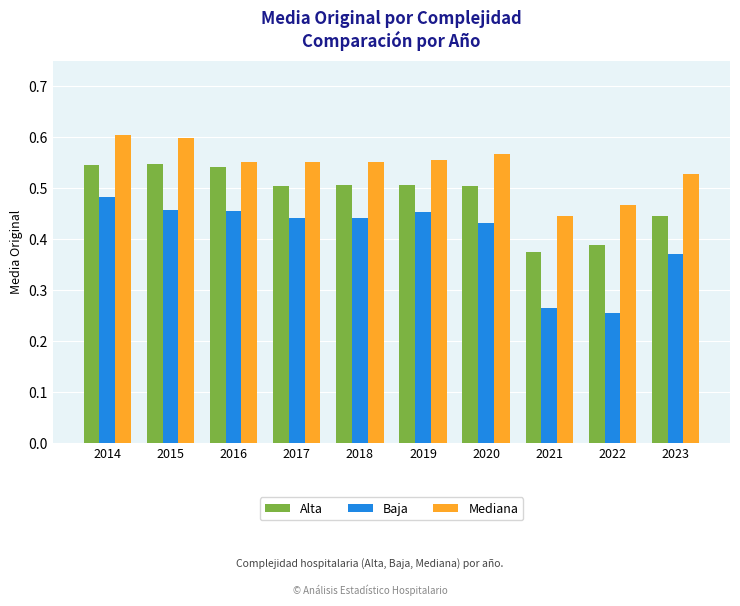

Which series has the largest range (max minus min)?

Baja